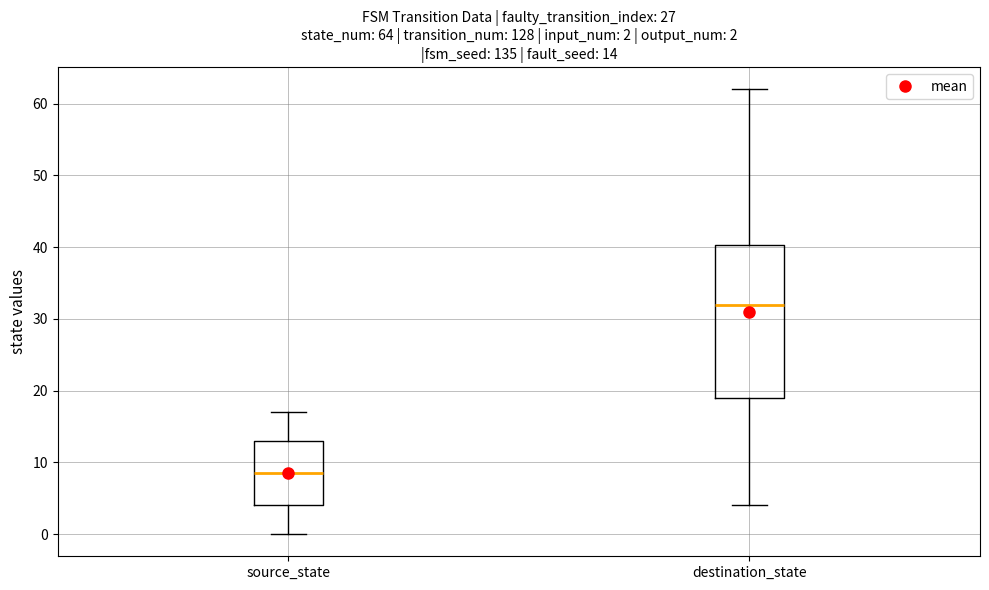

Which box has the lowest median line?

source_state